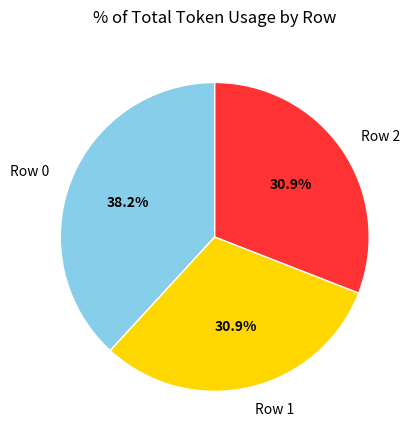

Does Row 2 account for over 50% of the chart?

No